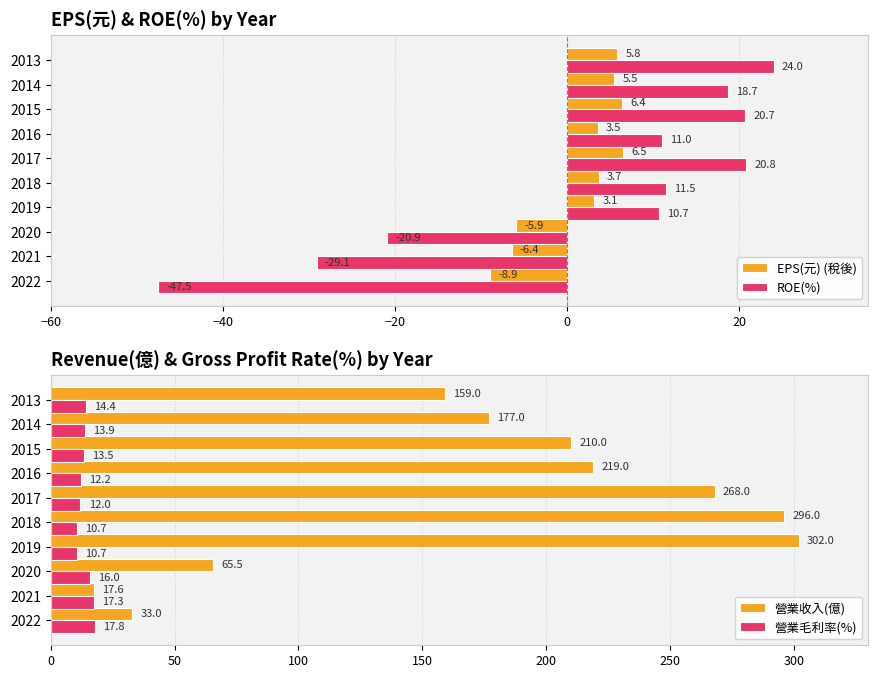

Does the chart contain stacked bars?

No